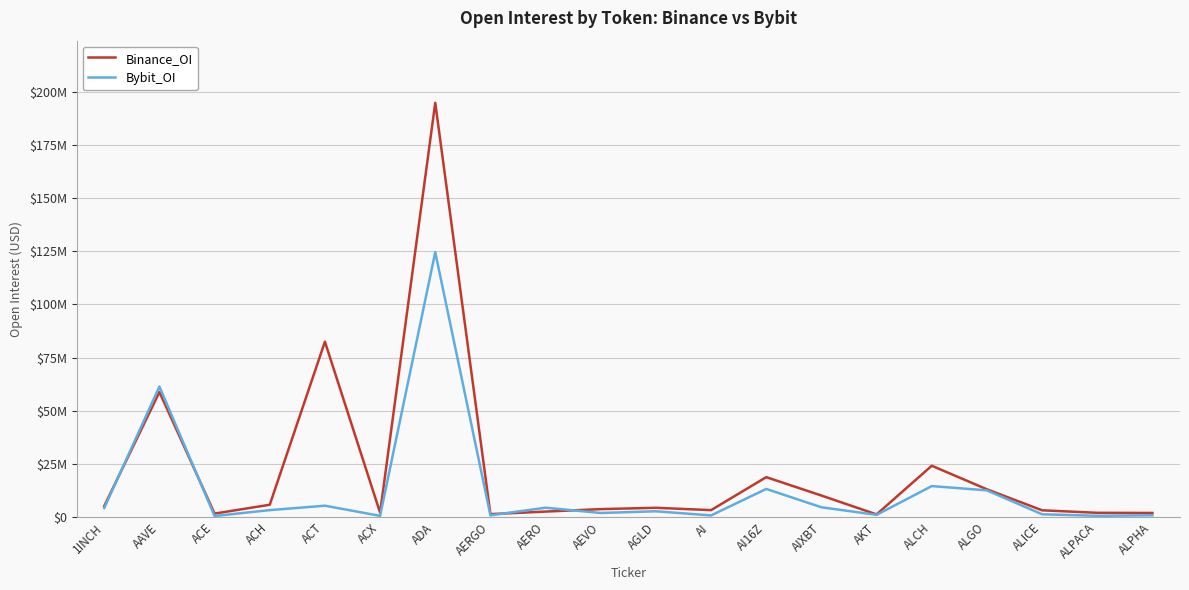

True or false: Bybit_OI has a value of 595518 at ALPACA.

True